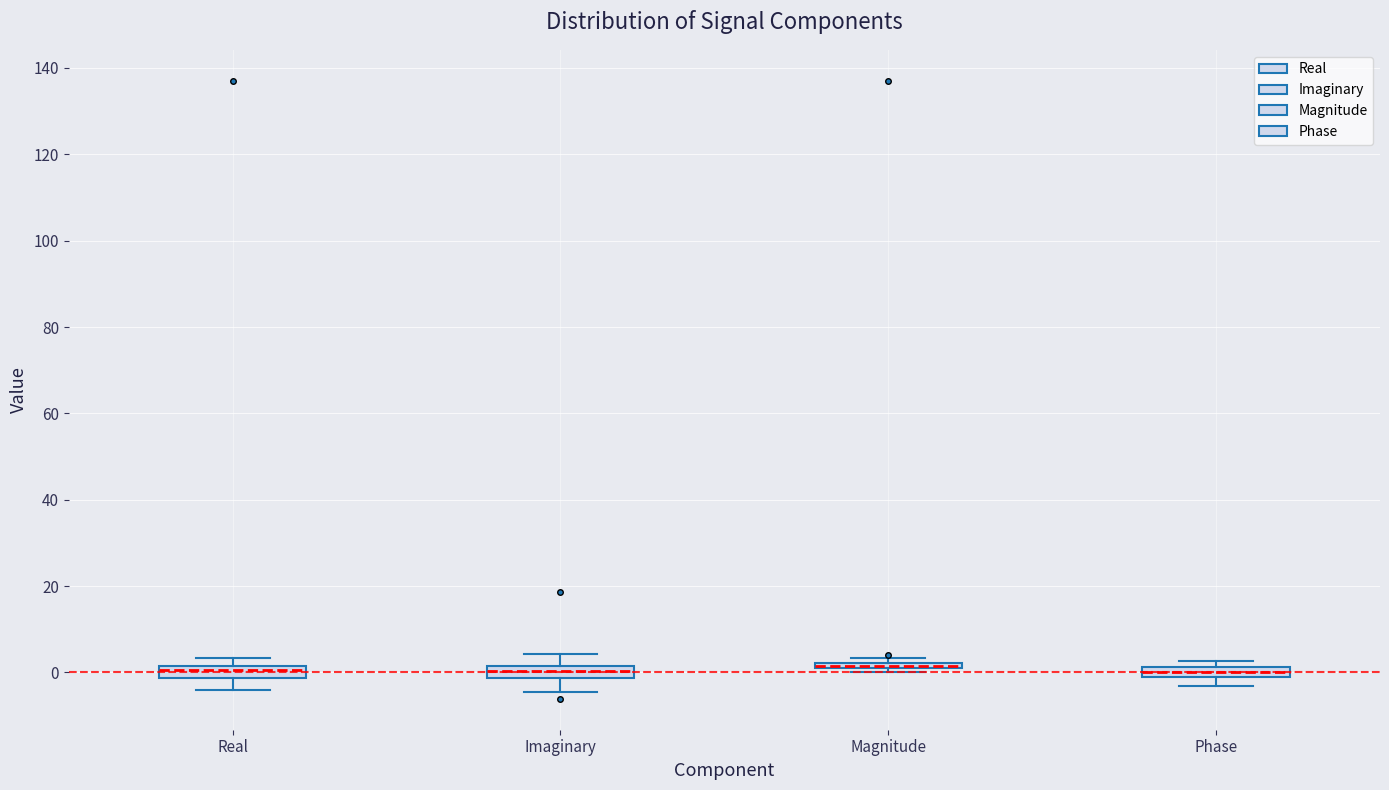

Where does the median line of the box for Phase sit on the y-axis? The values are not printed on the chart, so give them approximately, as read against the axis.

0